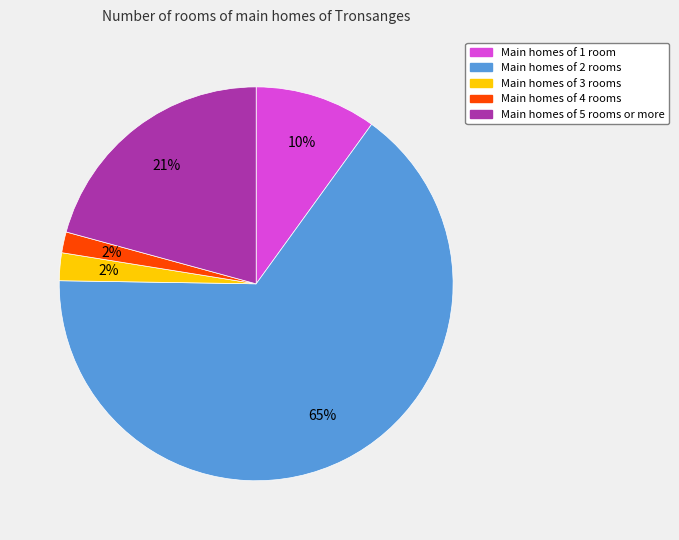

To the nearest percent, what is the average slice percentage?

20%